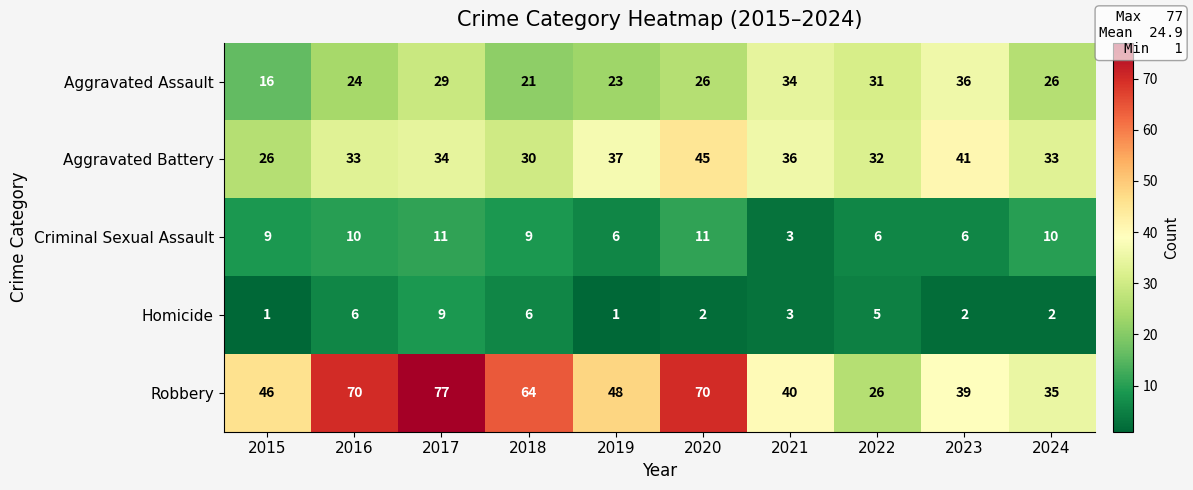

Between 2016 and 2021, which series saw the biggest shift?

Robbery